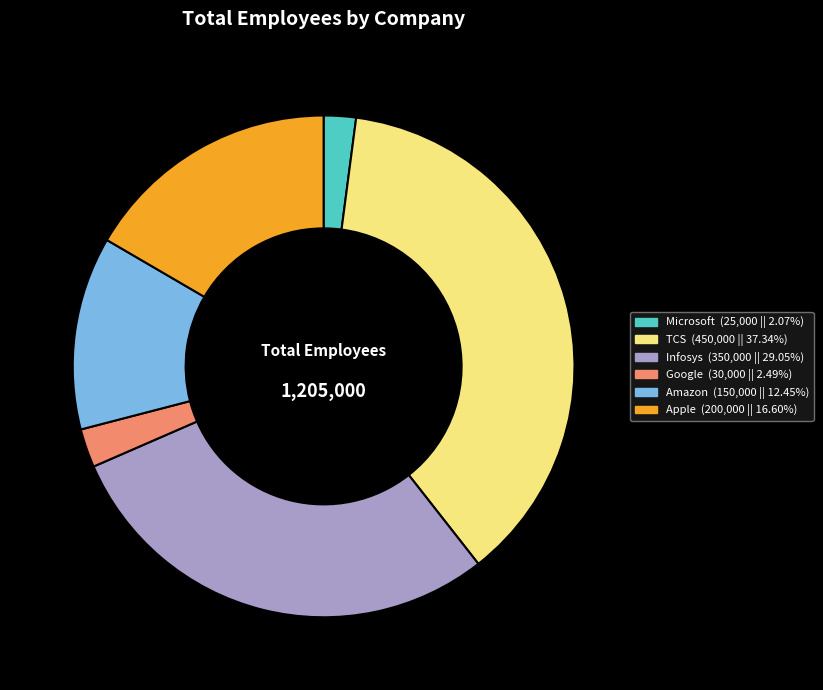

Combined, do Microsoft and Amazon account for over 50%?

No